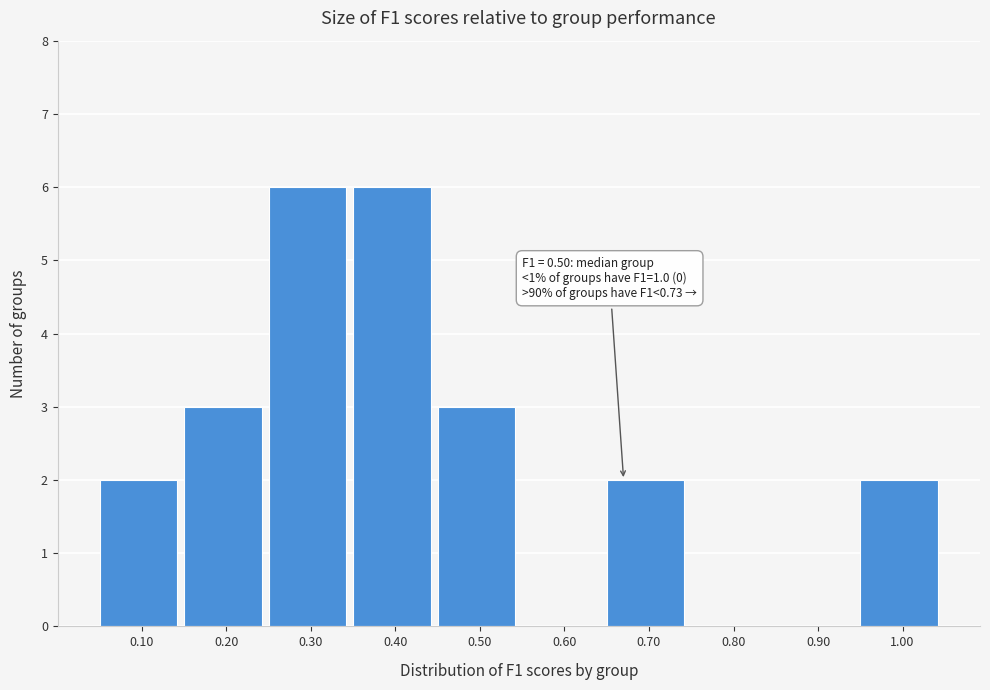

Reading left to right, list all the values displayed in this chart.

0.10=2	0.20=3	0.30=6	0.40=6	0.50=3	0.60=0	0.70=2	0.80=0	0.90=0	1.00=2